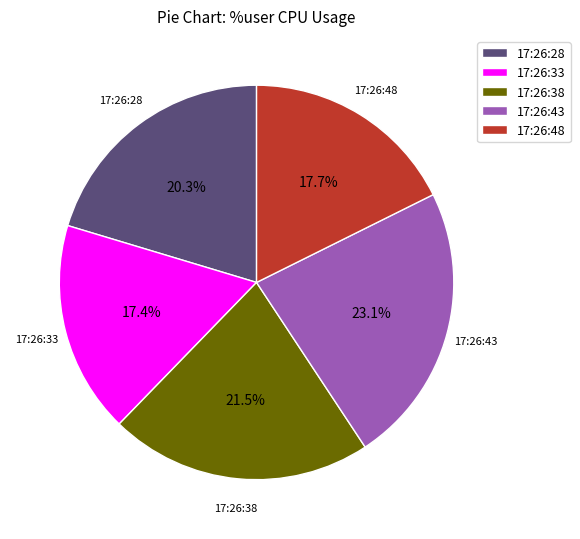

Count the number of slices in the pie.

5